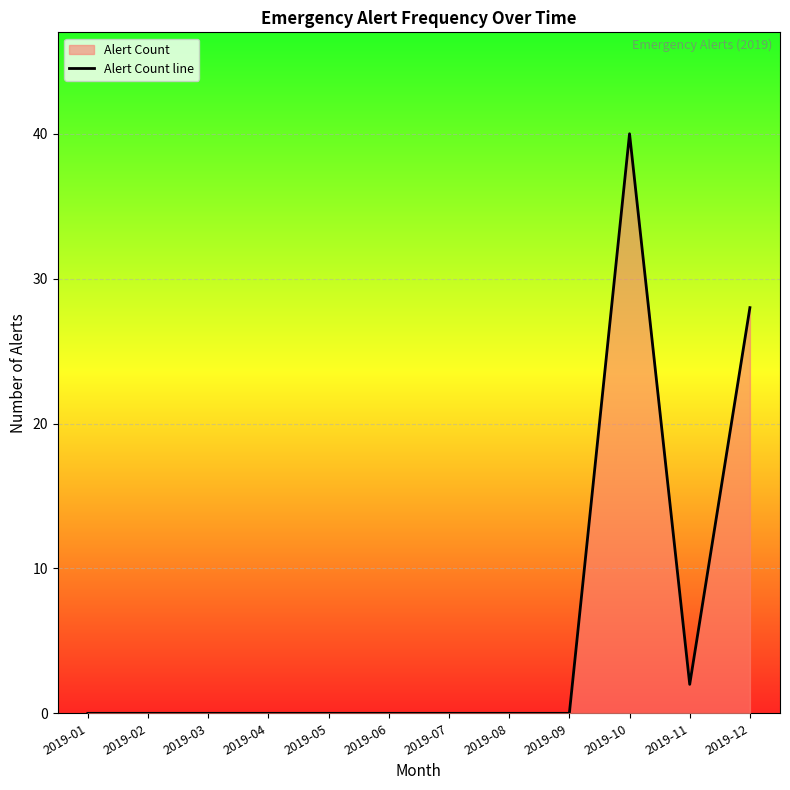

Where is the first local maximum?

2019-10